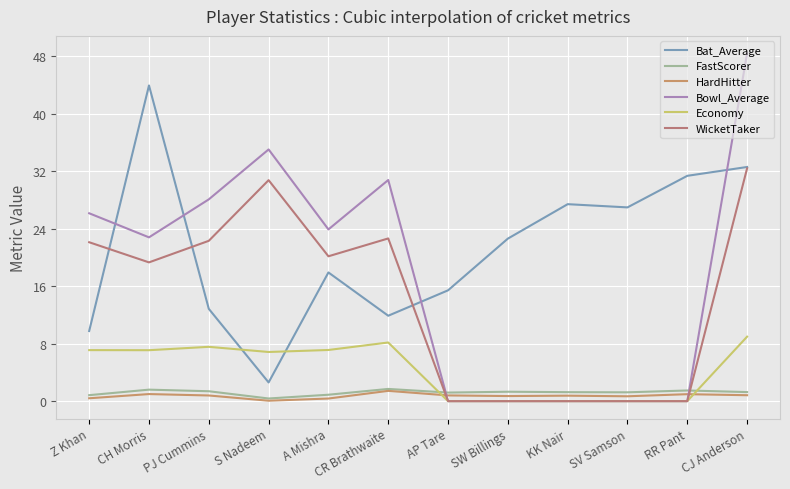

Does the chart have visible grid lines?

Yes